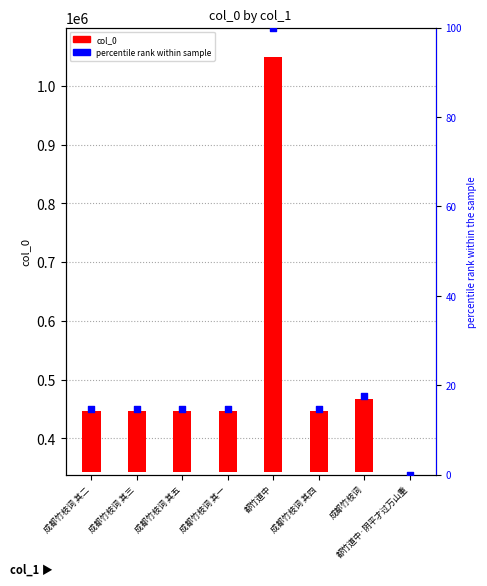

Is the value of percentile rank within sample at 都竹道中·阴平才过万山重 greater than the value of col_0 at 成都竹枝词 其三?

No